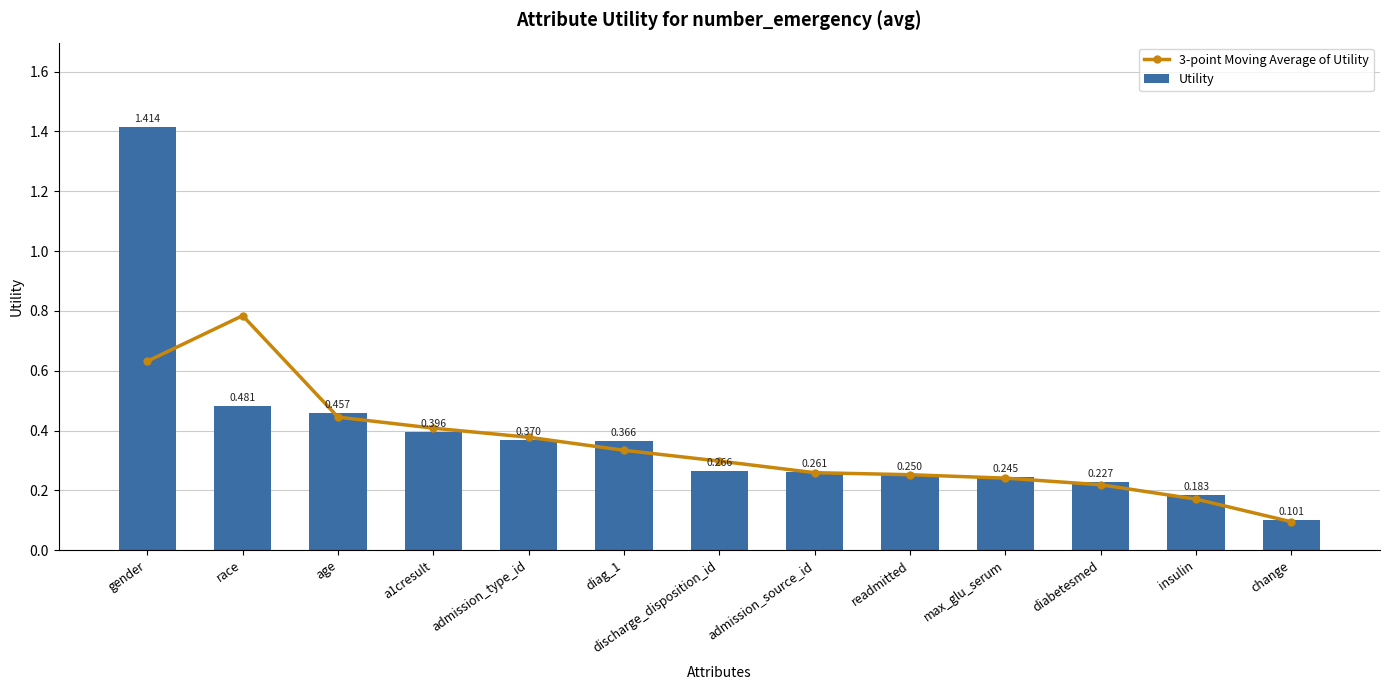

Which series has the largest total across all categories?

Utility